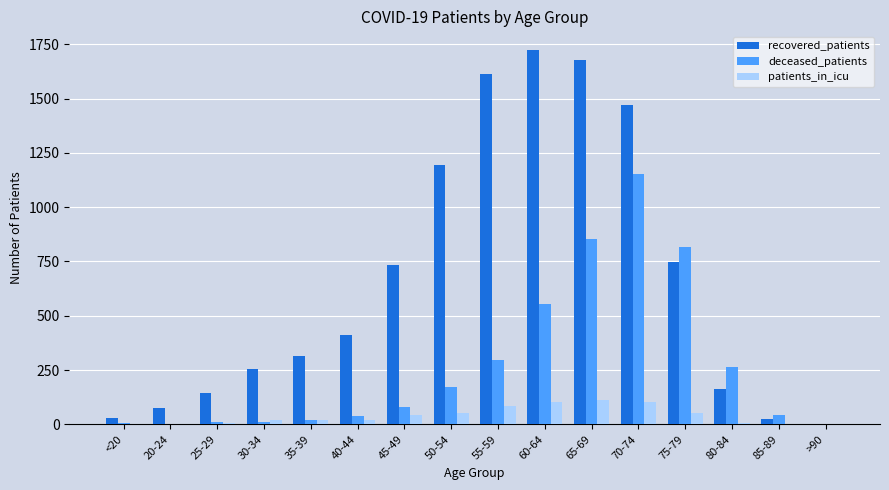

The deceased_patients series shows 78 at 45-49. True or false?

True